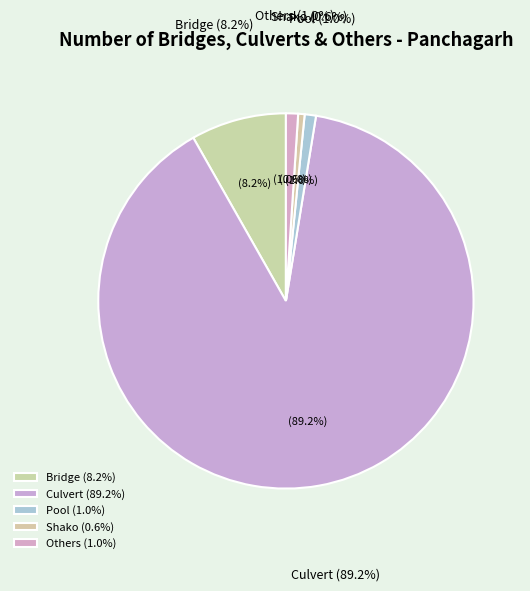

Do Pool and Bridge together represent more than half of the pie?

No